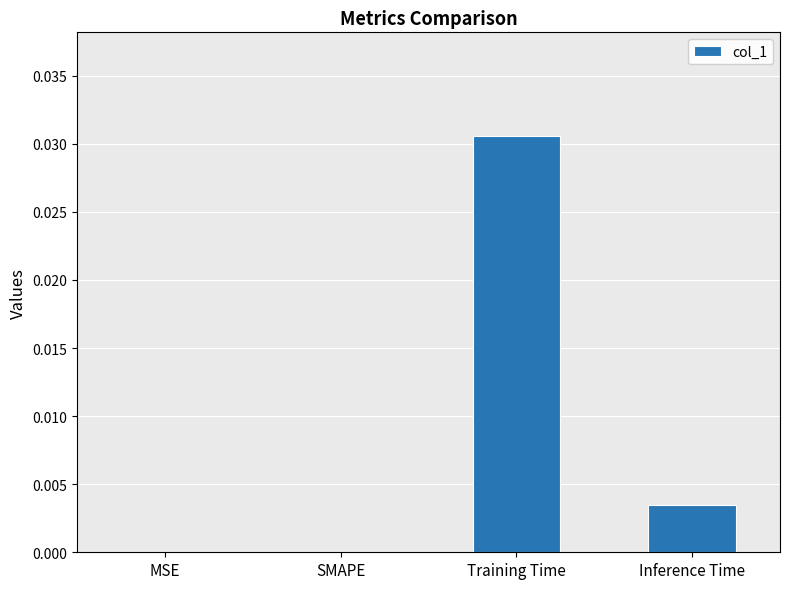

Between Inference Time and Training Time, which is larger?

Training Time